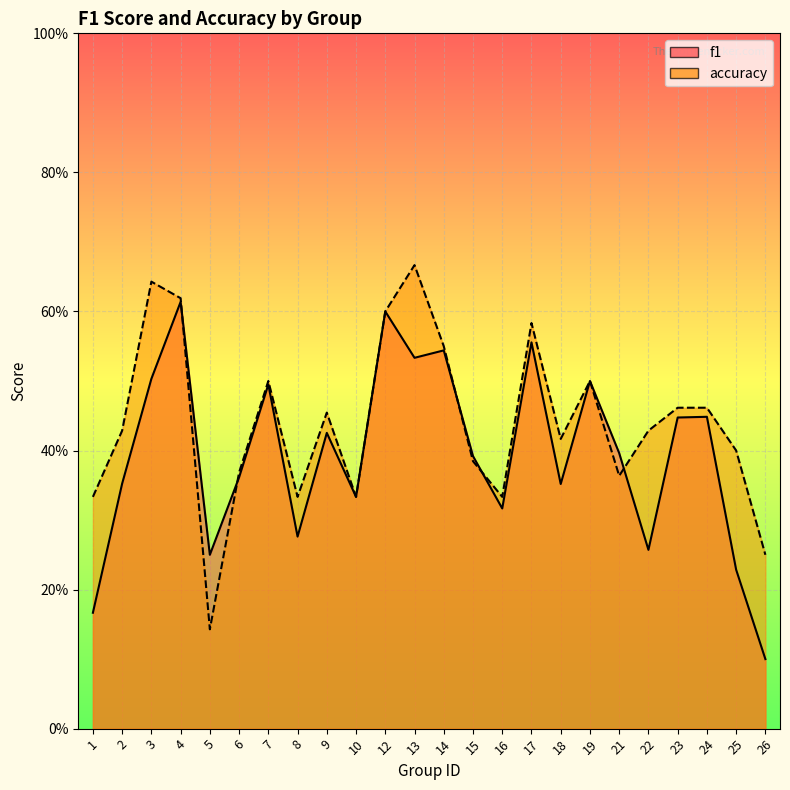

Reading right to left, transcribe all the data shown in this chart.

f1: 0.1	0.2	0.4	0.4	0.3	0.4	0.5	0.4	0.6	0.3	0.4	0.5	0.5	0.6	0.3	0.4	0.3	0.5	0.4	0.2	0.6	0.5	0.4	0.2
accuracy: 0.2	0.4	0.5	0.5	0.4	0.4	0.5	0.4	0.6	0.3	0.4	0.6	0.7	0.6	0.3	0.5	0.3	0.5	0.4	0.1	0.6	0.6	0.4	0.3